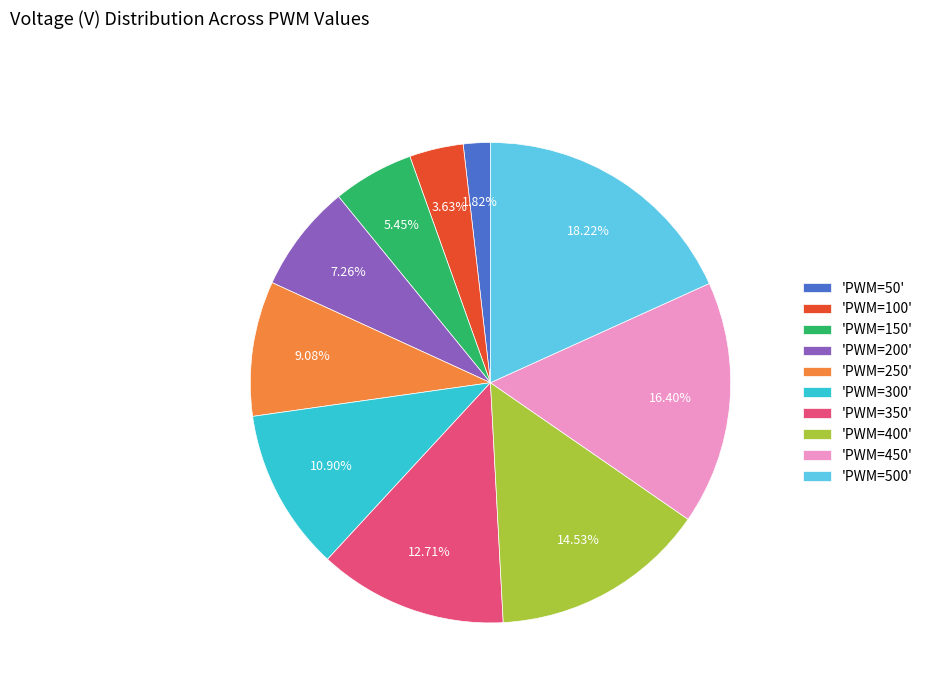

Is 'PWM=200' the majority of the pie?

No